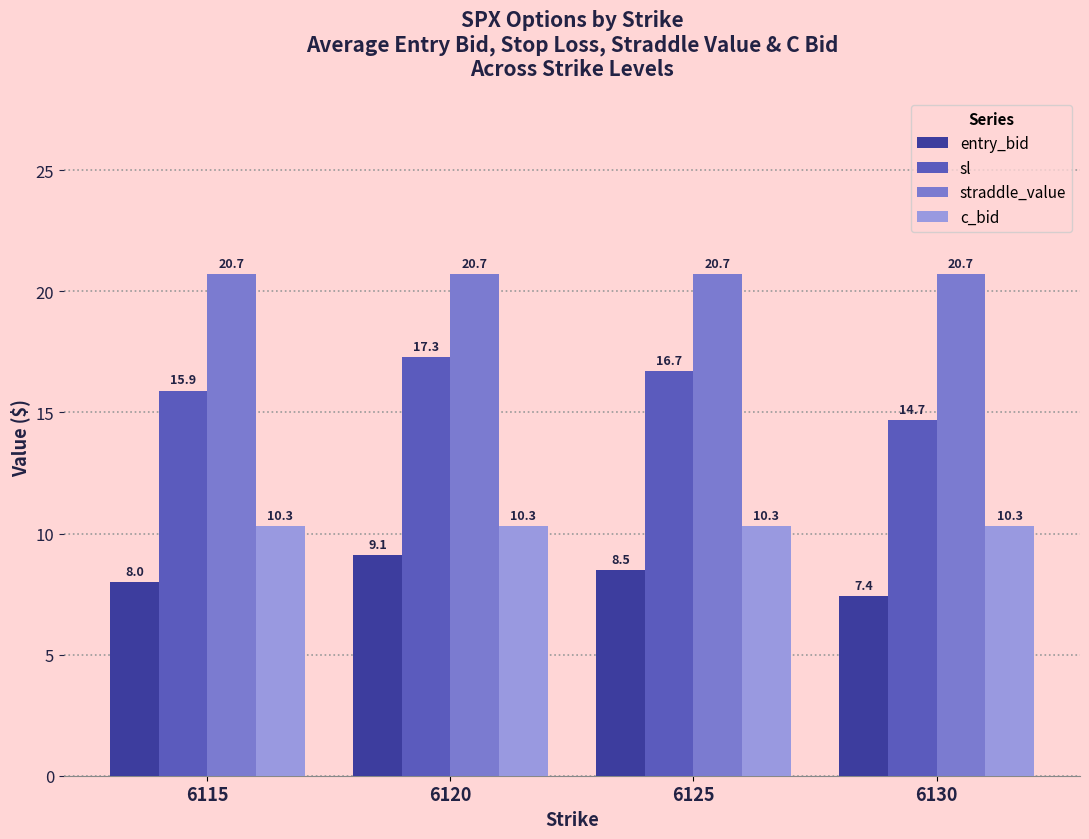

How many bars are there in each group?

4